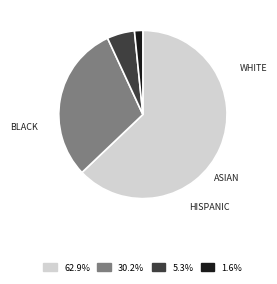

Is there any slice that represents more than half of the pie?

Yes